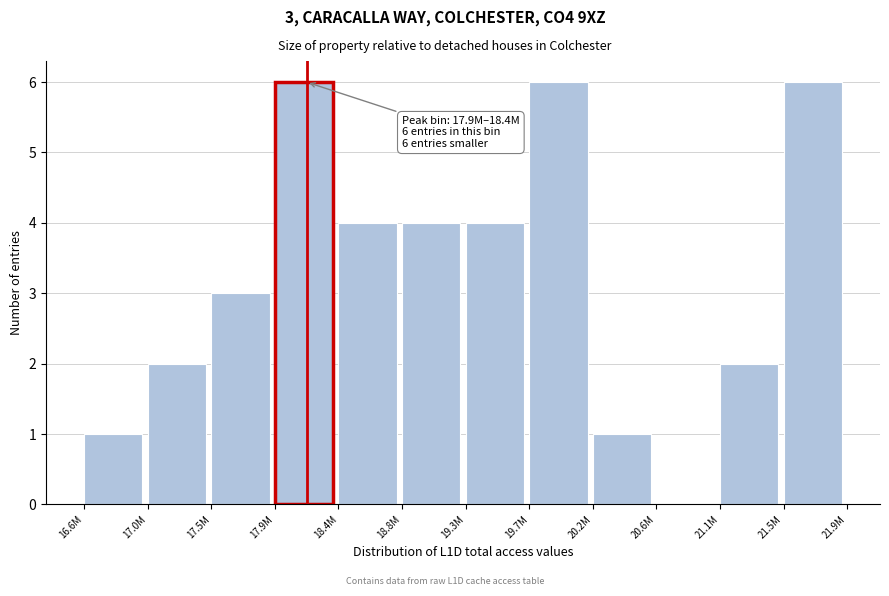

Reading left to right, list all the values displayed in this chart.

16.6M=1	17.0M=2	17.5M=3	17.9M=6	18.4M=4	18.8M=4	19.3M=4	19.7M=6	20.2M=1	20.6M=0	21.1M=2	21.5M=6